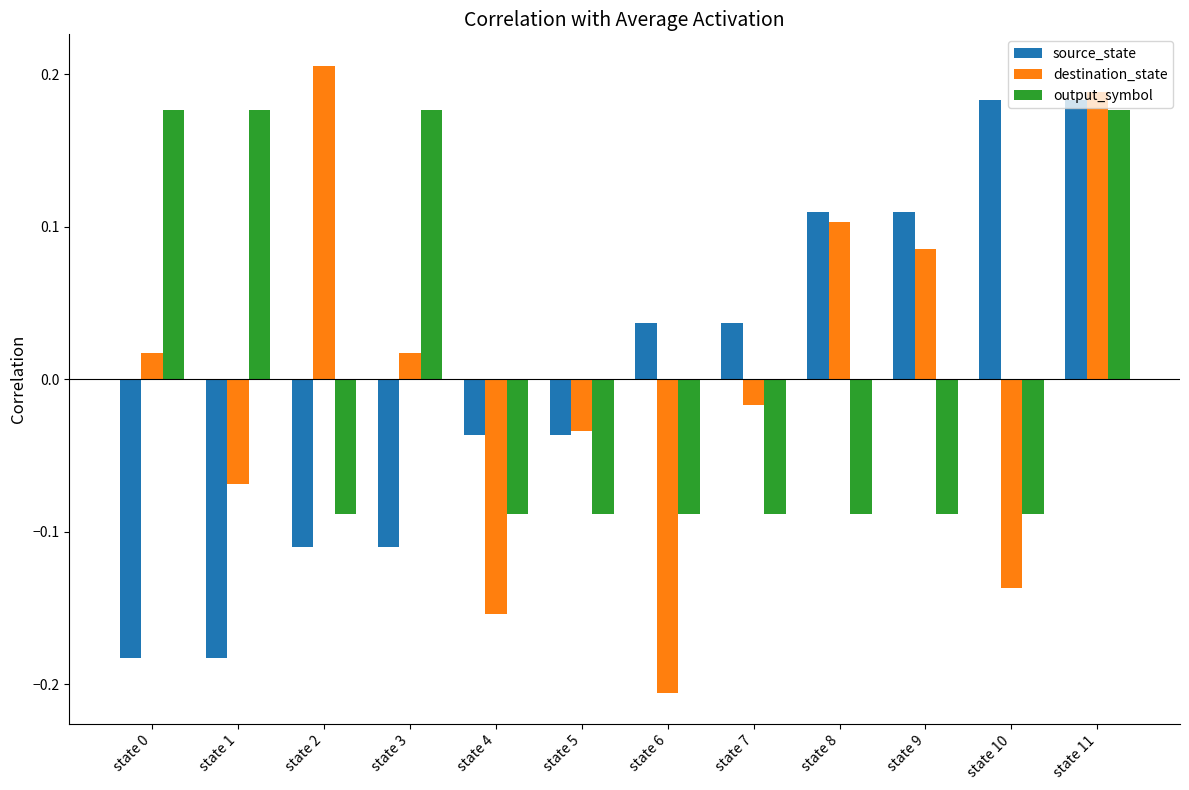

What are all the series names shown in the legend?

source_state, destination_state, output_symbol